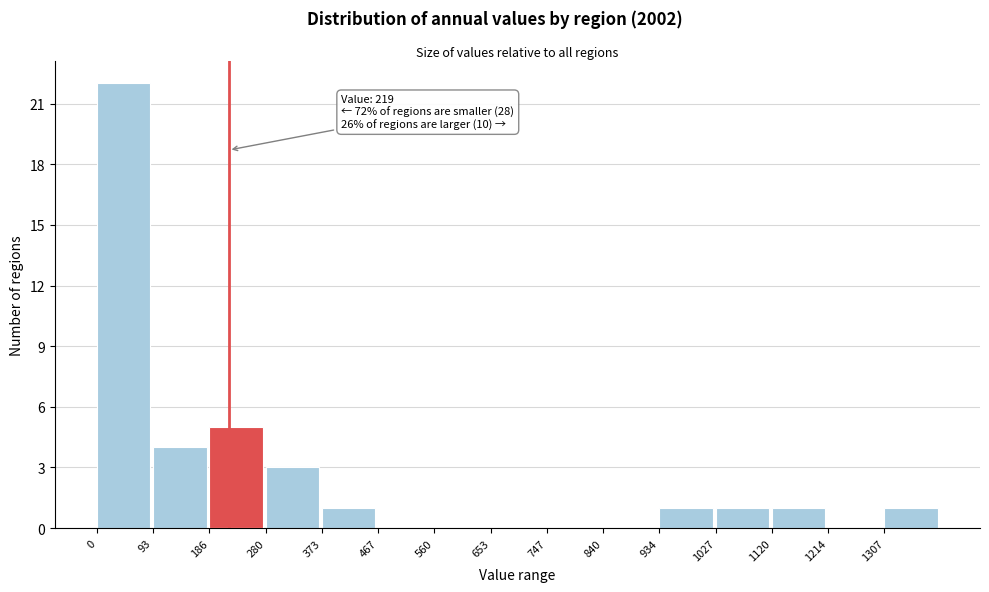

Over which range of the x-axis is the bar tallest?

0 to 90